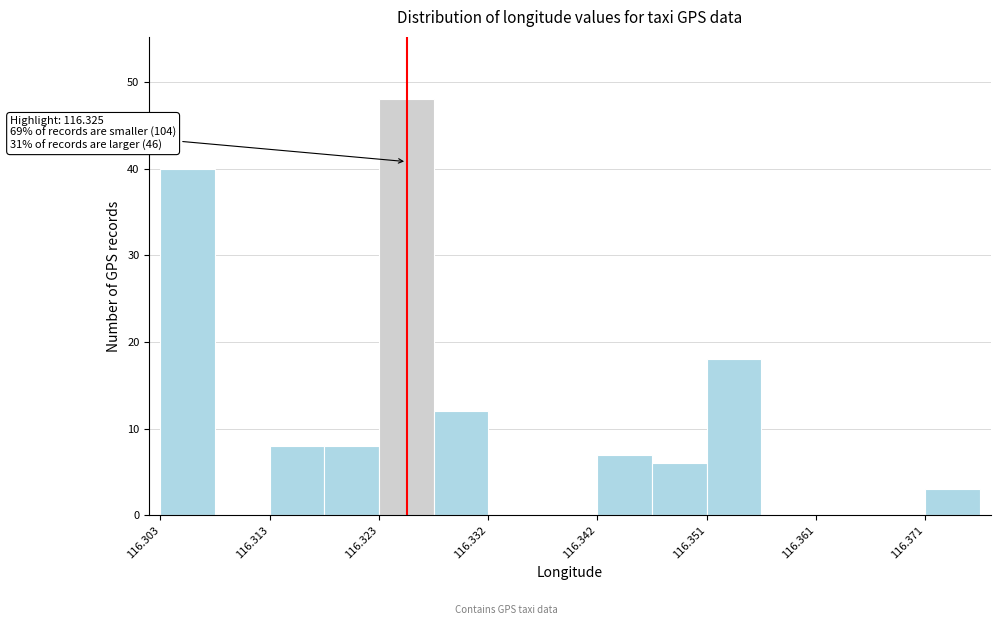

Which range on the x-axis has the tallest bar?

116.323 to 116.327